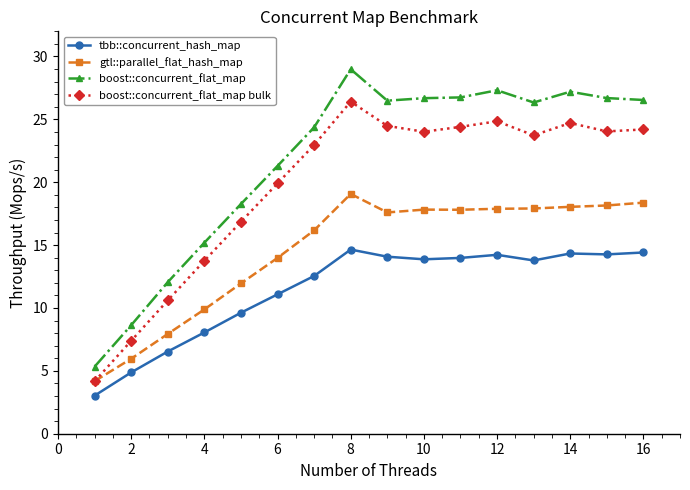

Rank the series by their maximum value, from lowest to highest.

tbb::concurrent_hash_map, gtl::parallel_flat_hash_map, boost::concurrent_flat_map bulk, boost::concurrent_flat_map